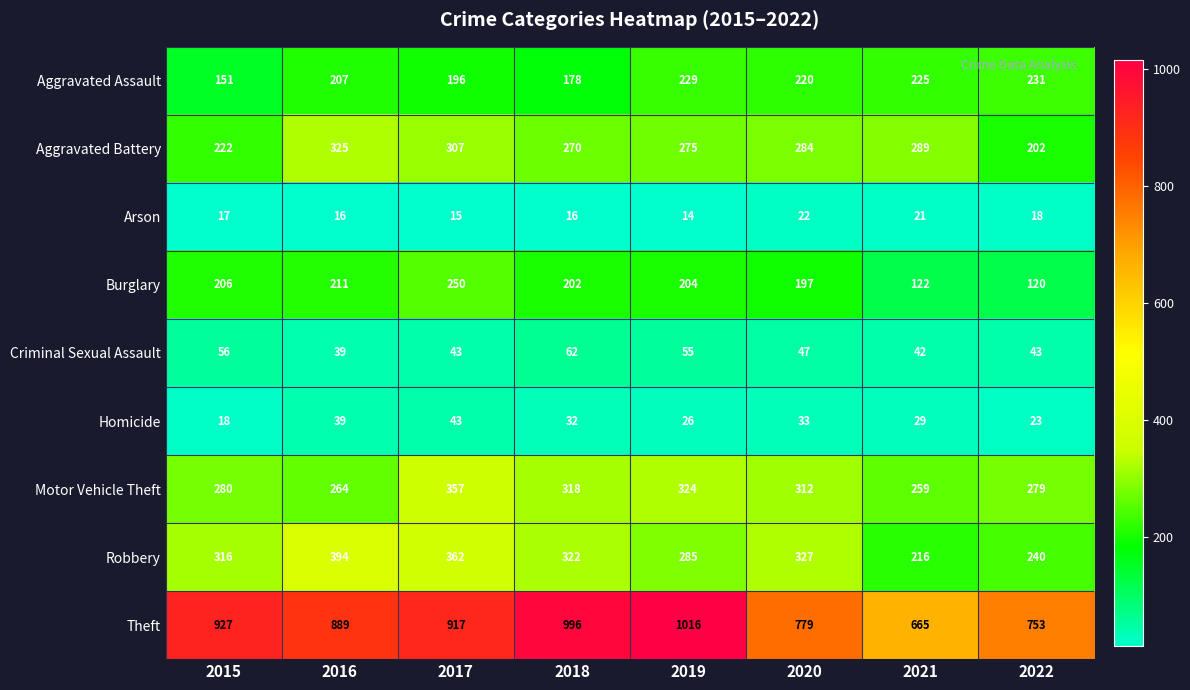

The value of Motor Vehicle Theft at 2022 is 279. True or false?

True